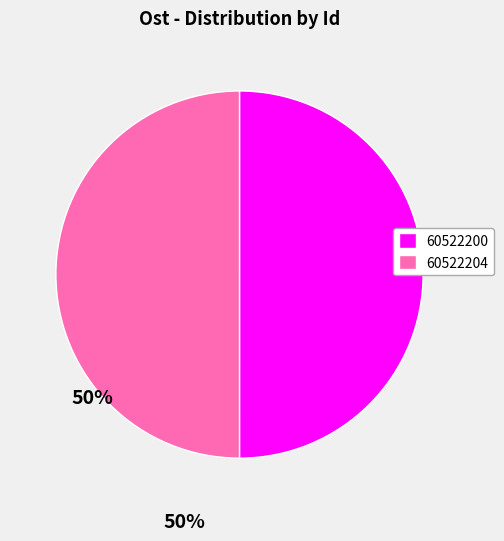

Is the sum of 60522200 and 60522204 greater than half?

Yes